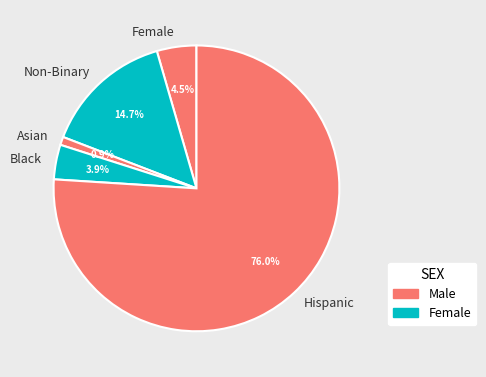

Do Female and Black together represent more than half of the pie?

No